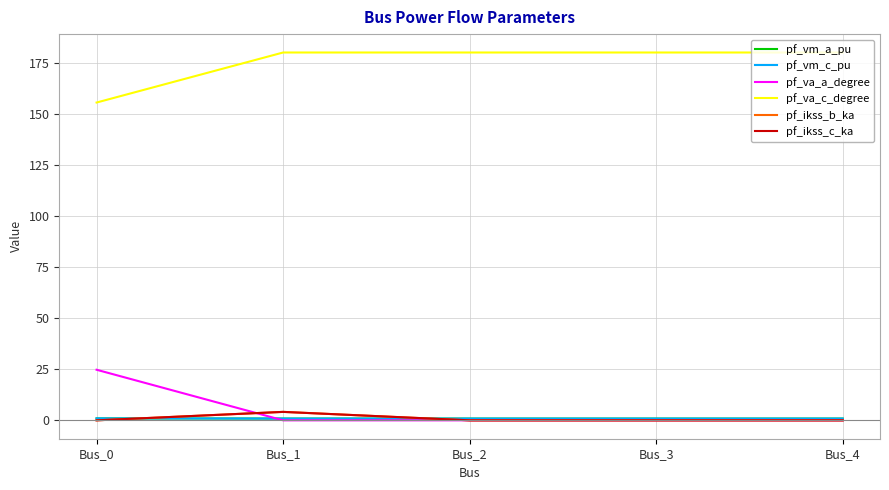

Which category has the highest value across all series?

Bus_1